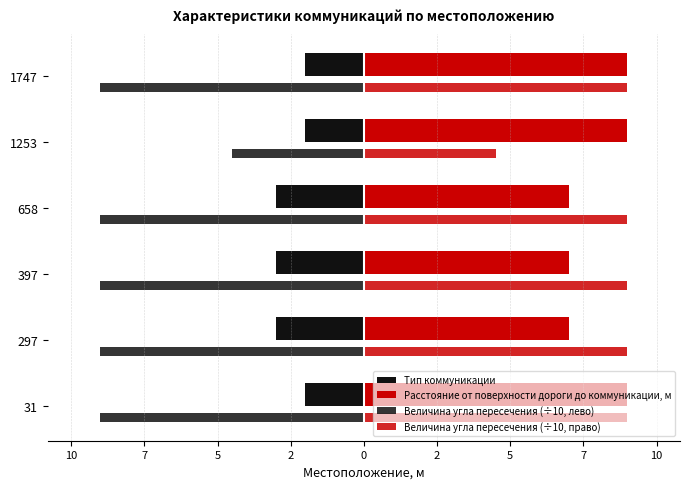

What is the smallest value displayed?

-9.0